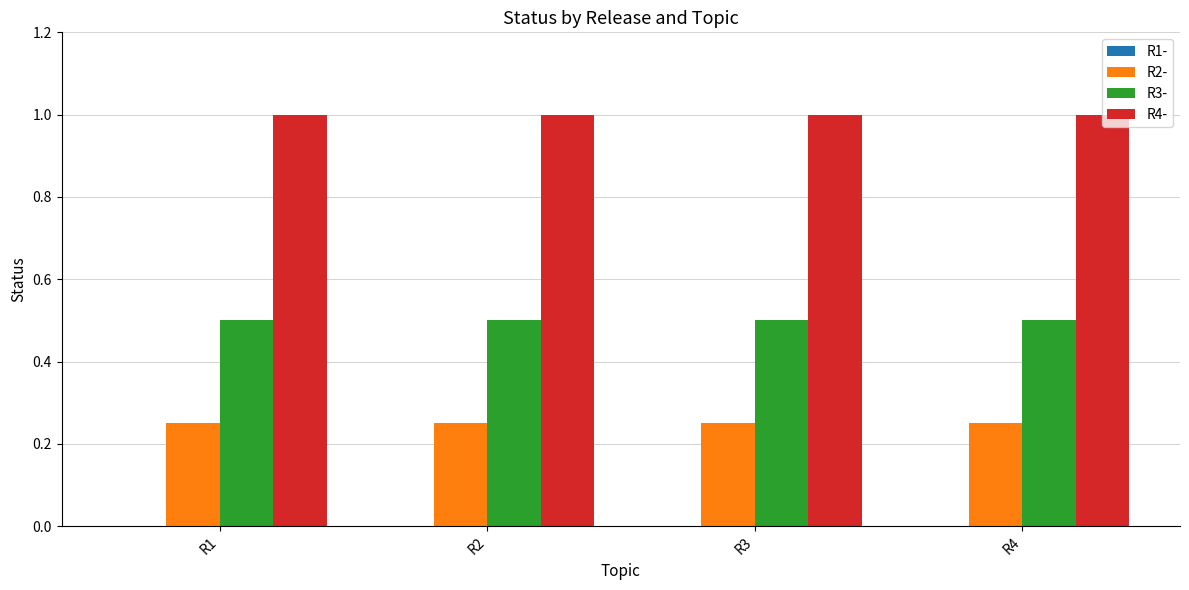

What is the maximum value shown in the chart?

1.0